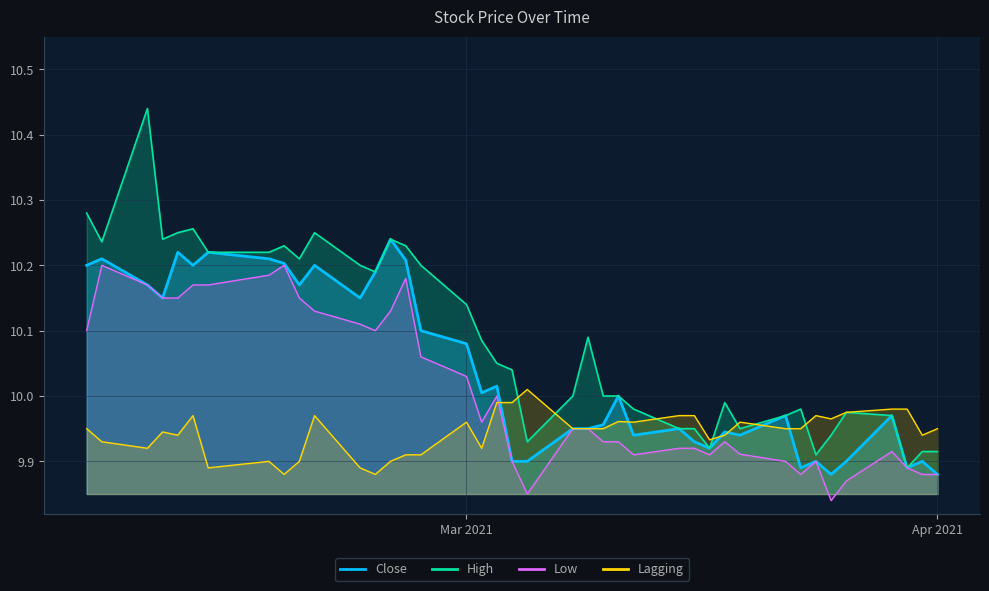

What is the sum of all High values?

403.4